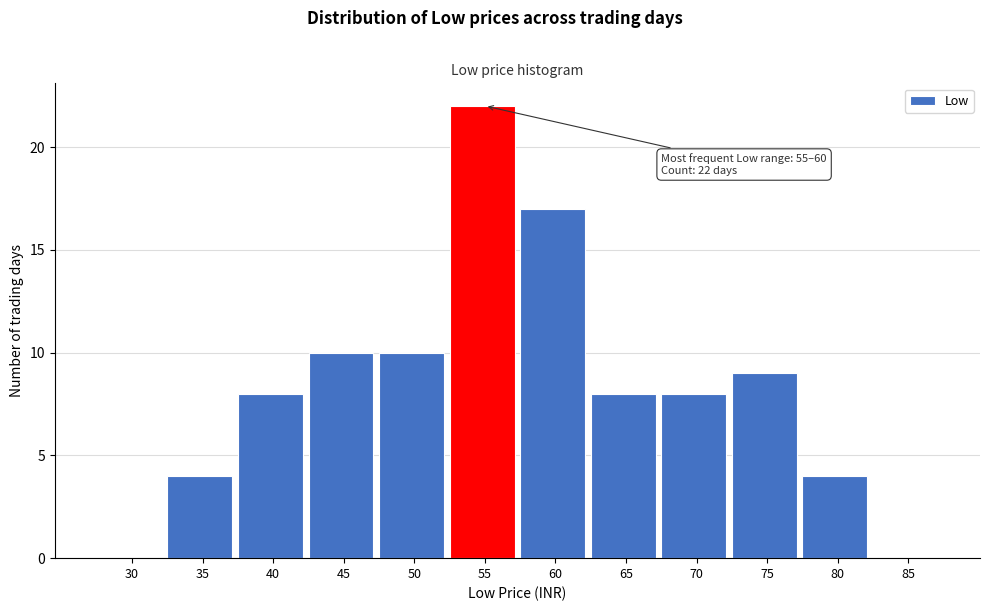

Reading right to left, what are all the values shown in this chart?

85=0	80=4	75=9	70=8	65=8	60=17	55=22	50=10	45=10	40=8	35=4	30=0